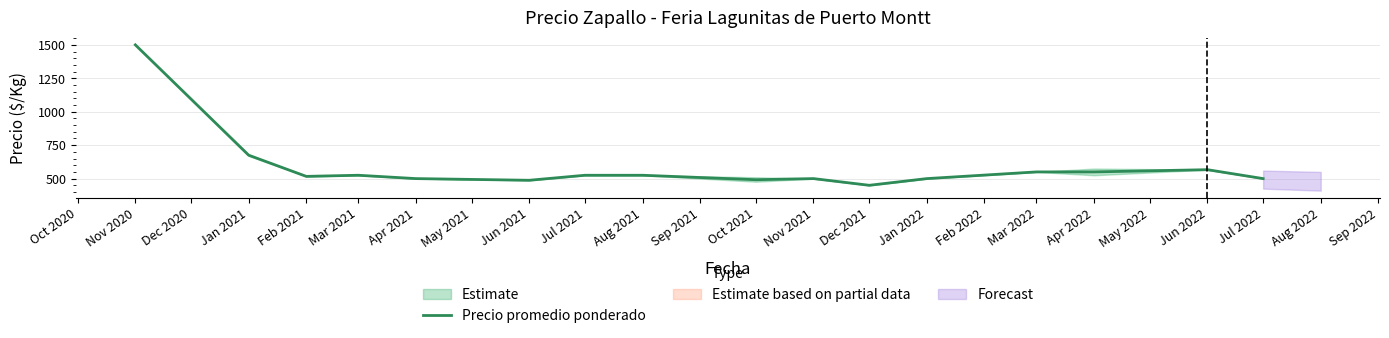

The value of Precio promedio ponderado at Apr 2021 is 500.0. True or false?

True